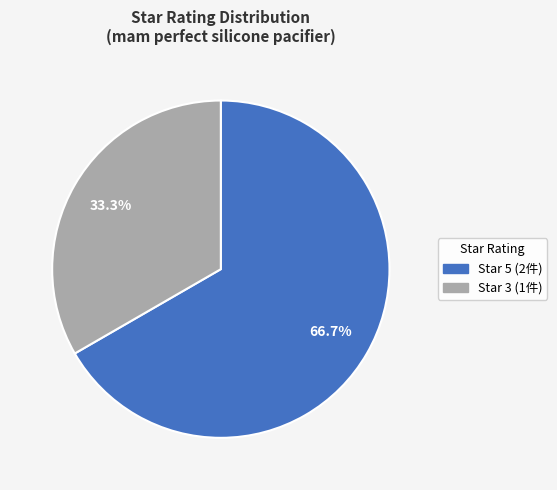

Count the number of slices in the pie.

2